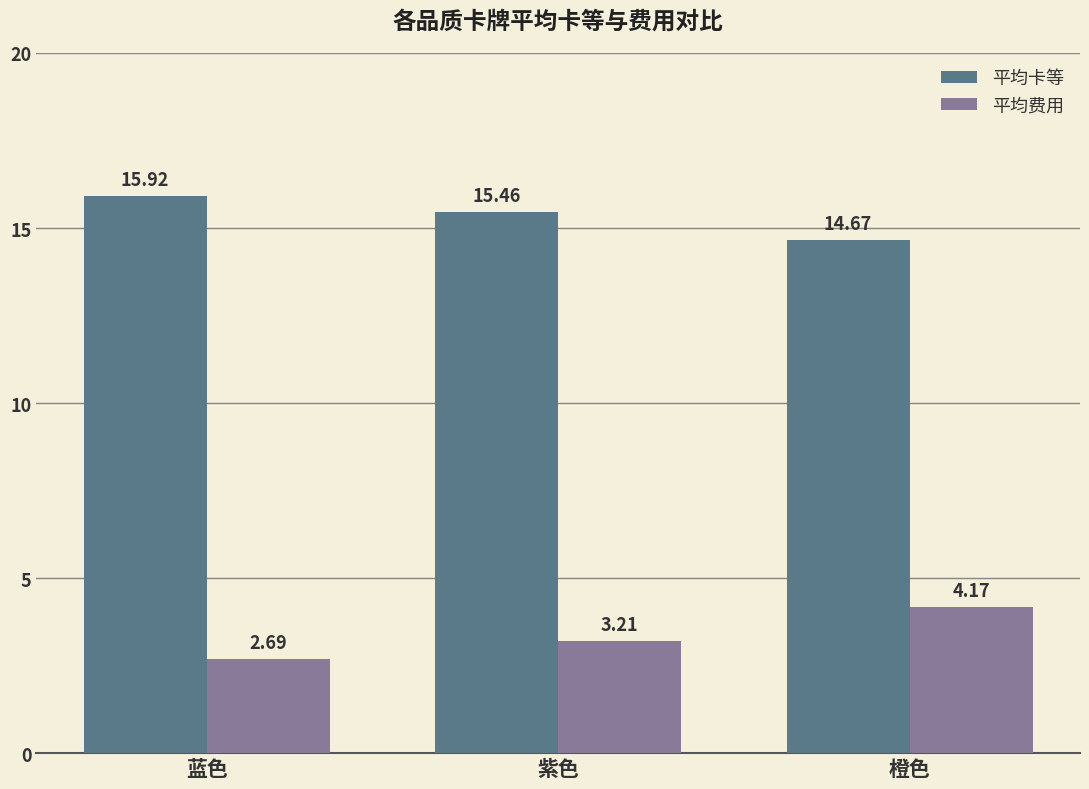

What is the difference between the maximum and second lowest values in the 平均卡等 series?

0.5